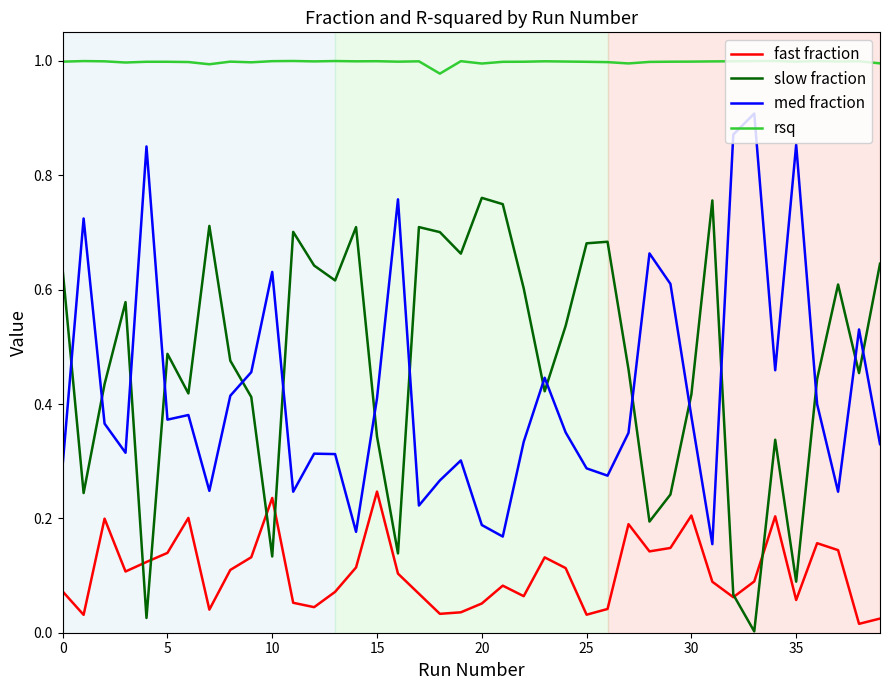

Which series has the largest total across all categories?

rsq